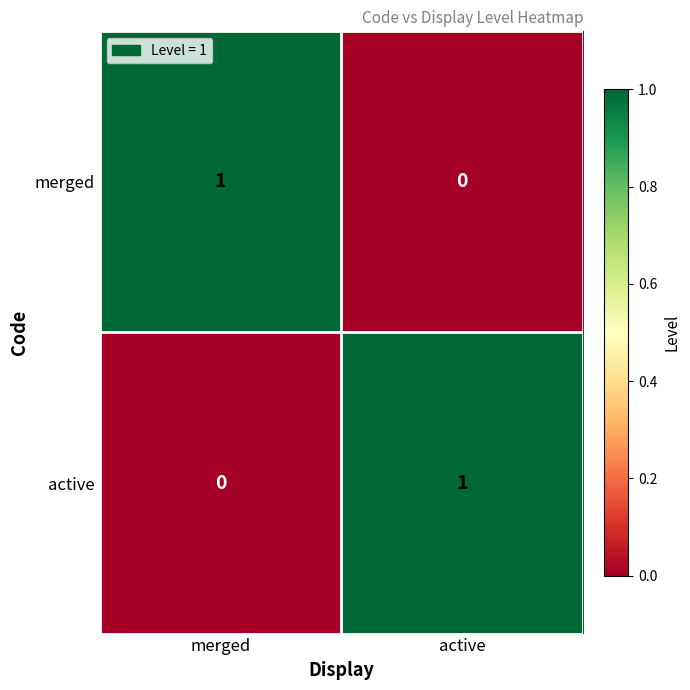

Is the value of active at active greater than the value of merged at active?

Yes